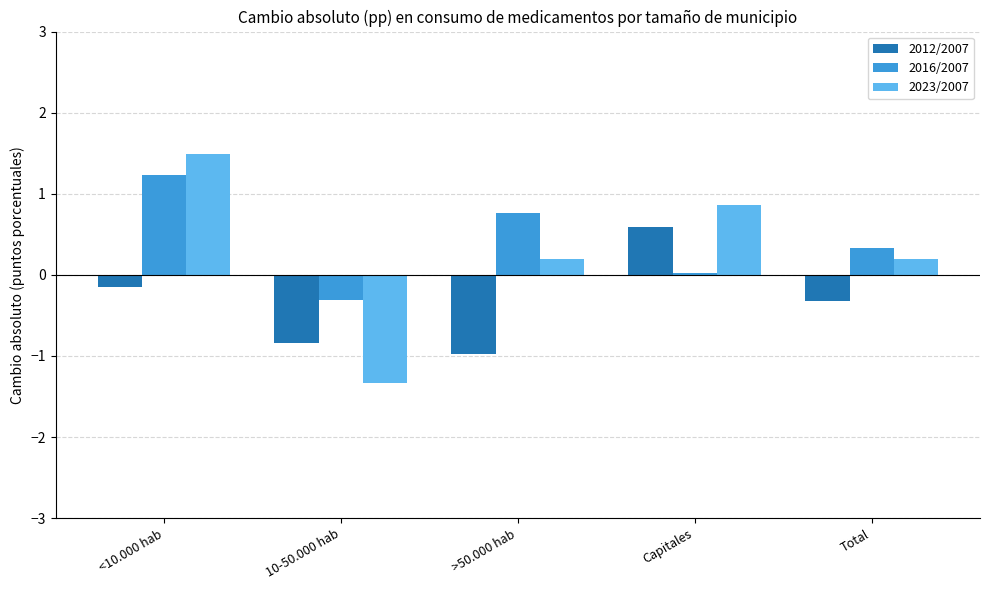

Which category has the lowest value in the 2023/2007 series?

10-50.000 hab